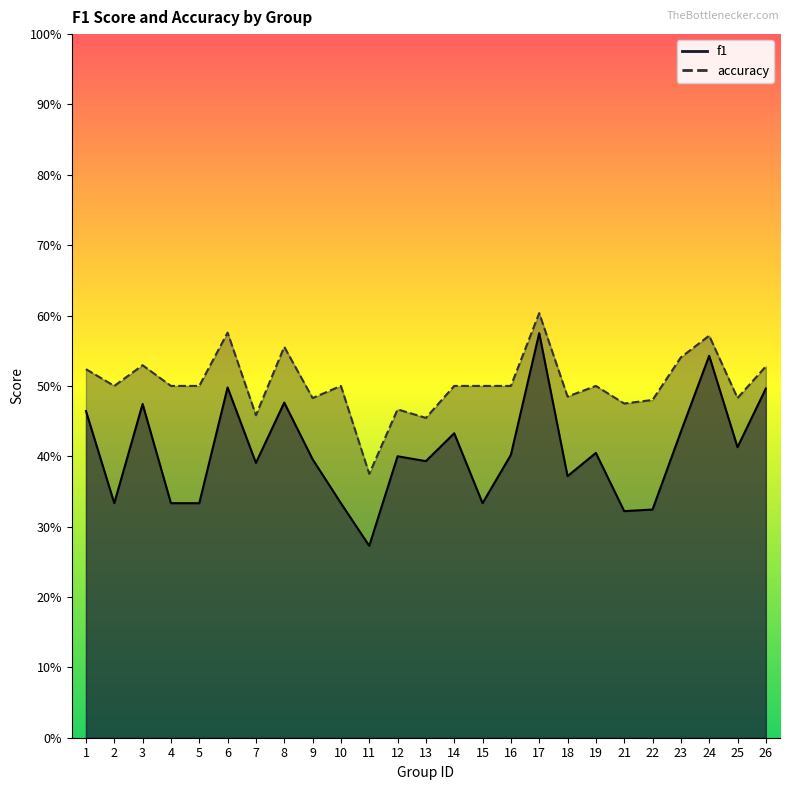

List the labels in order of f1 value, smallest first.

11, 21, 22, 2, 4, 5, 10, 15, 18, 7, 13, 9, 12, 16, 19, 25, 14, 23, 1, 3, 8, 26, 6, 24, 17